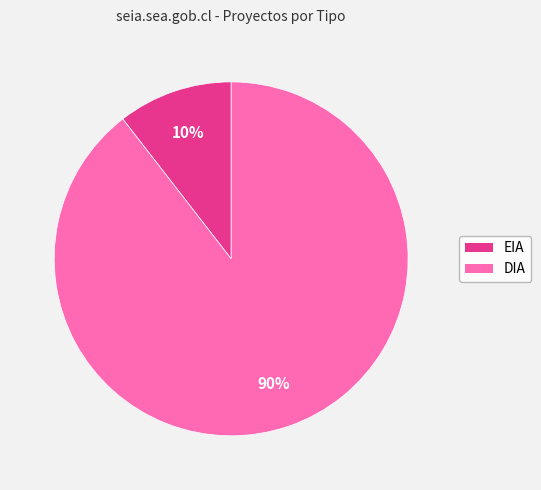

Do DIA and EIA together represent more than half of the pie?

Yes